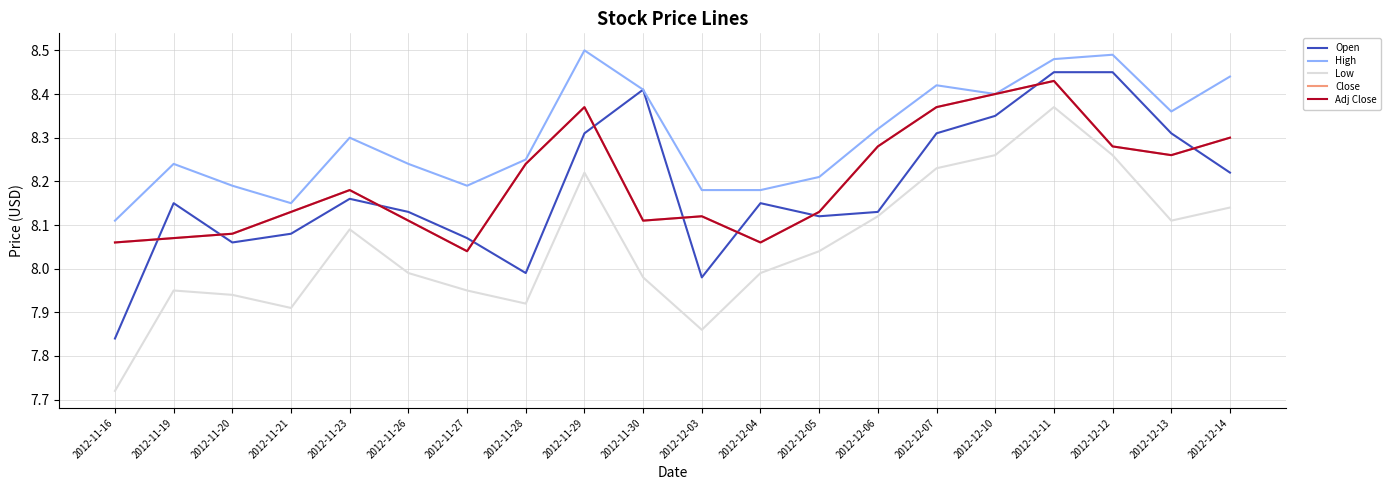

Does the chart display data point markers on the line(s)?

No